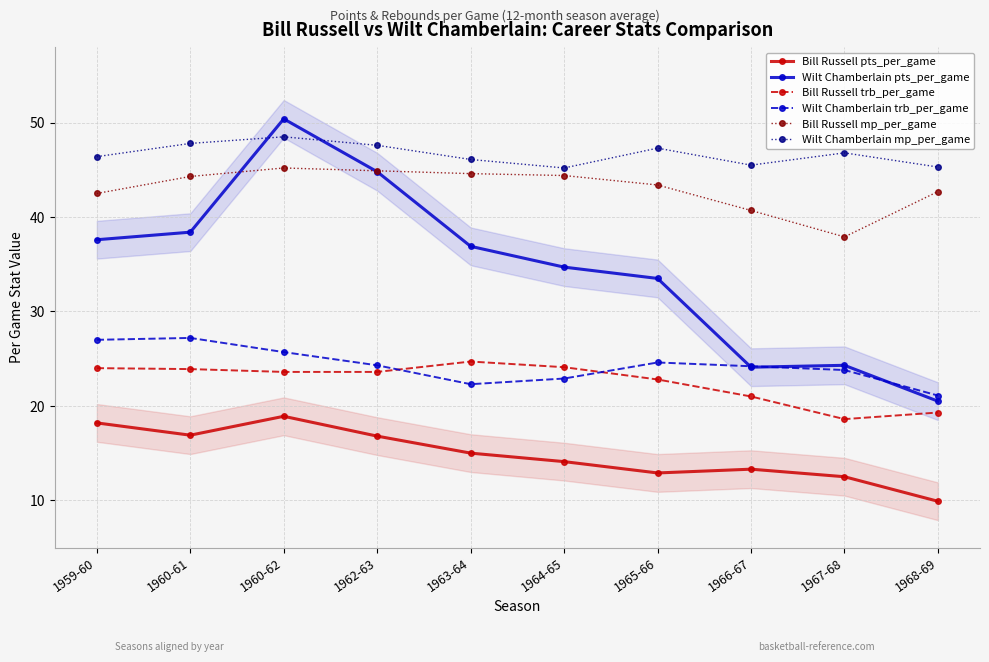

Which series has the widest spread of values?

Wilt Chamberlain pts_per_game